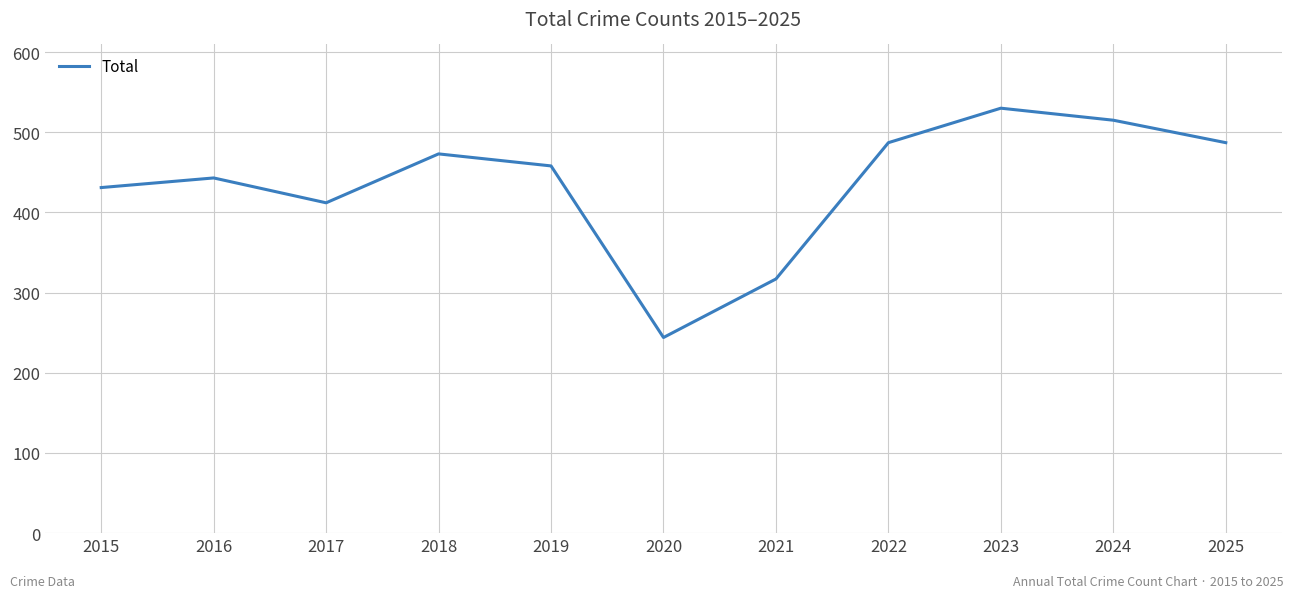

Reading right to left, what are all the values shown in this chart?

487	515	530	487	317	244	458	473	412	443	431